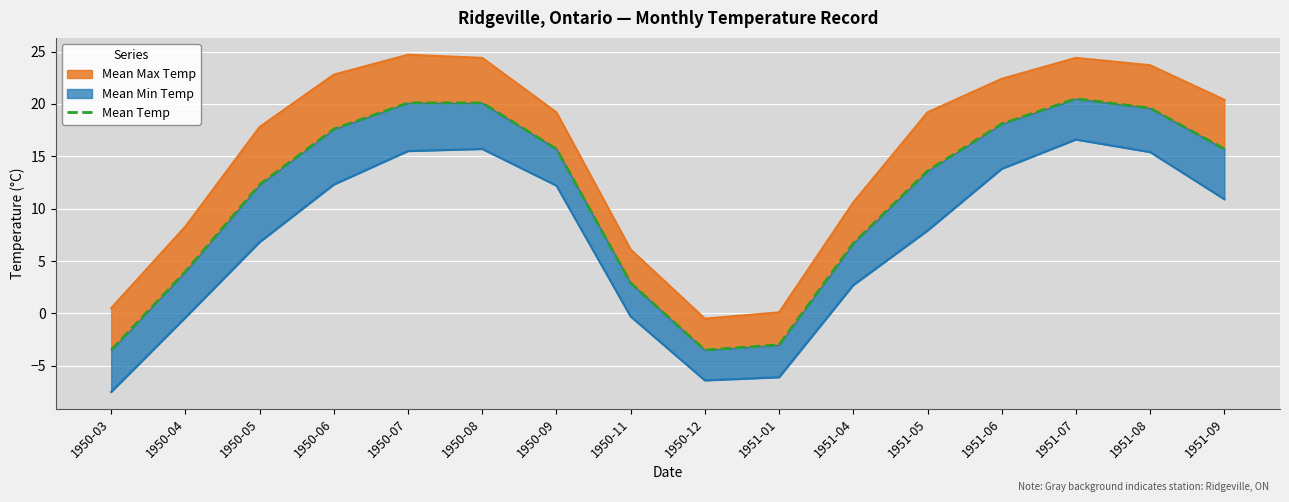

How many lines are shown in the chart?

1